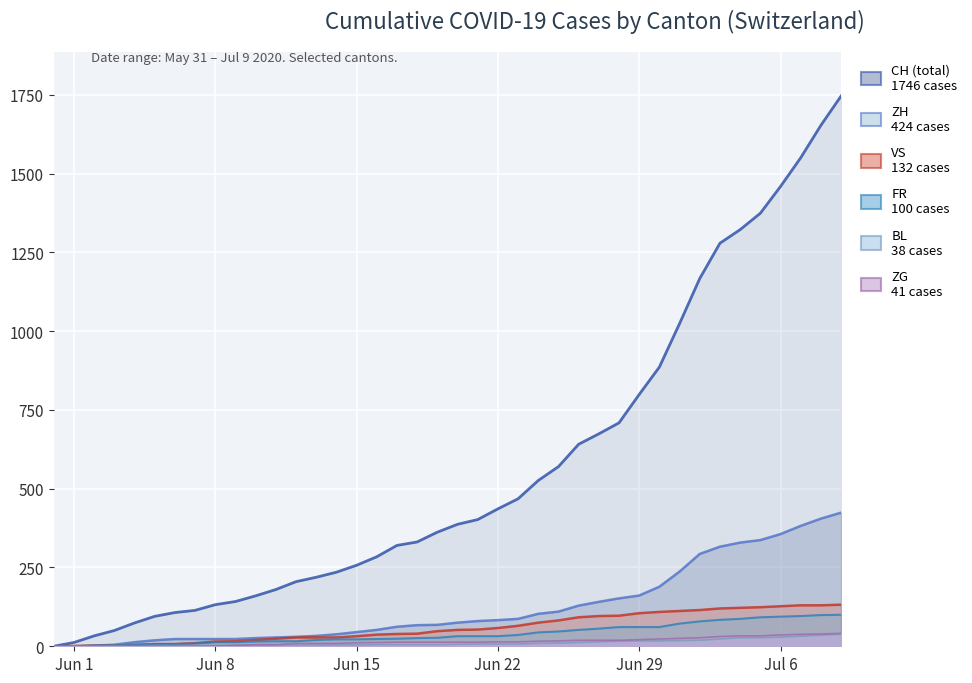

What is the total value across all series at 2020-06-06?

147